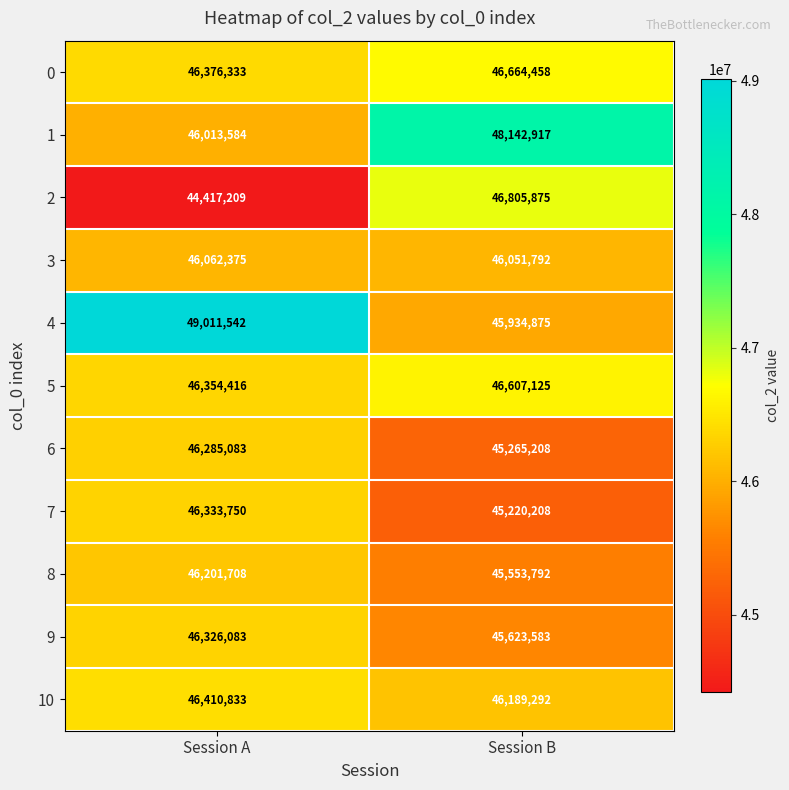

At which category does the chart reach its peak across all series?

Session A